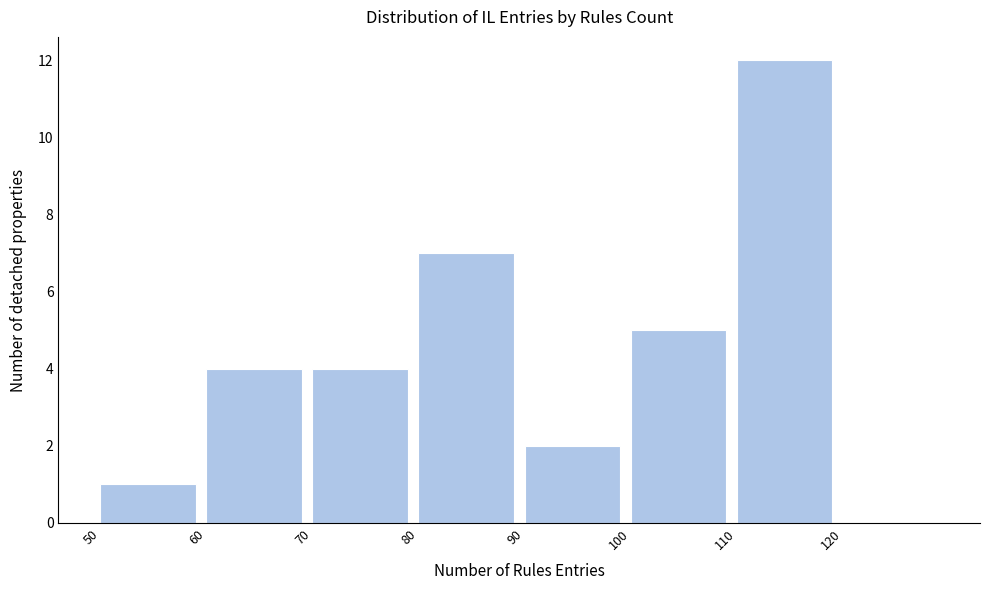

Reading left to right, list every bar in this chart as the range it spans on the x-axis followed by its height. The values are not printed on the chart, so give them approximately, as read against the axis.

50 to 60: 1
60 to 70: 4
70 to 80: 4
80 to 90: 7
90 to 100: 2
100 to 110: 5
110 to 120: 12
120 to 130: 0